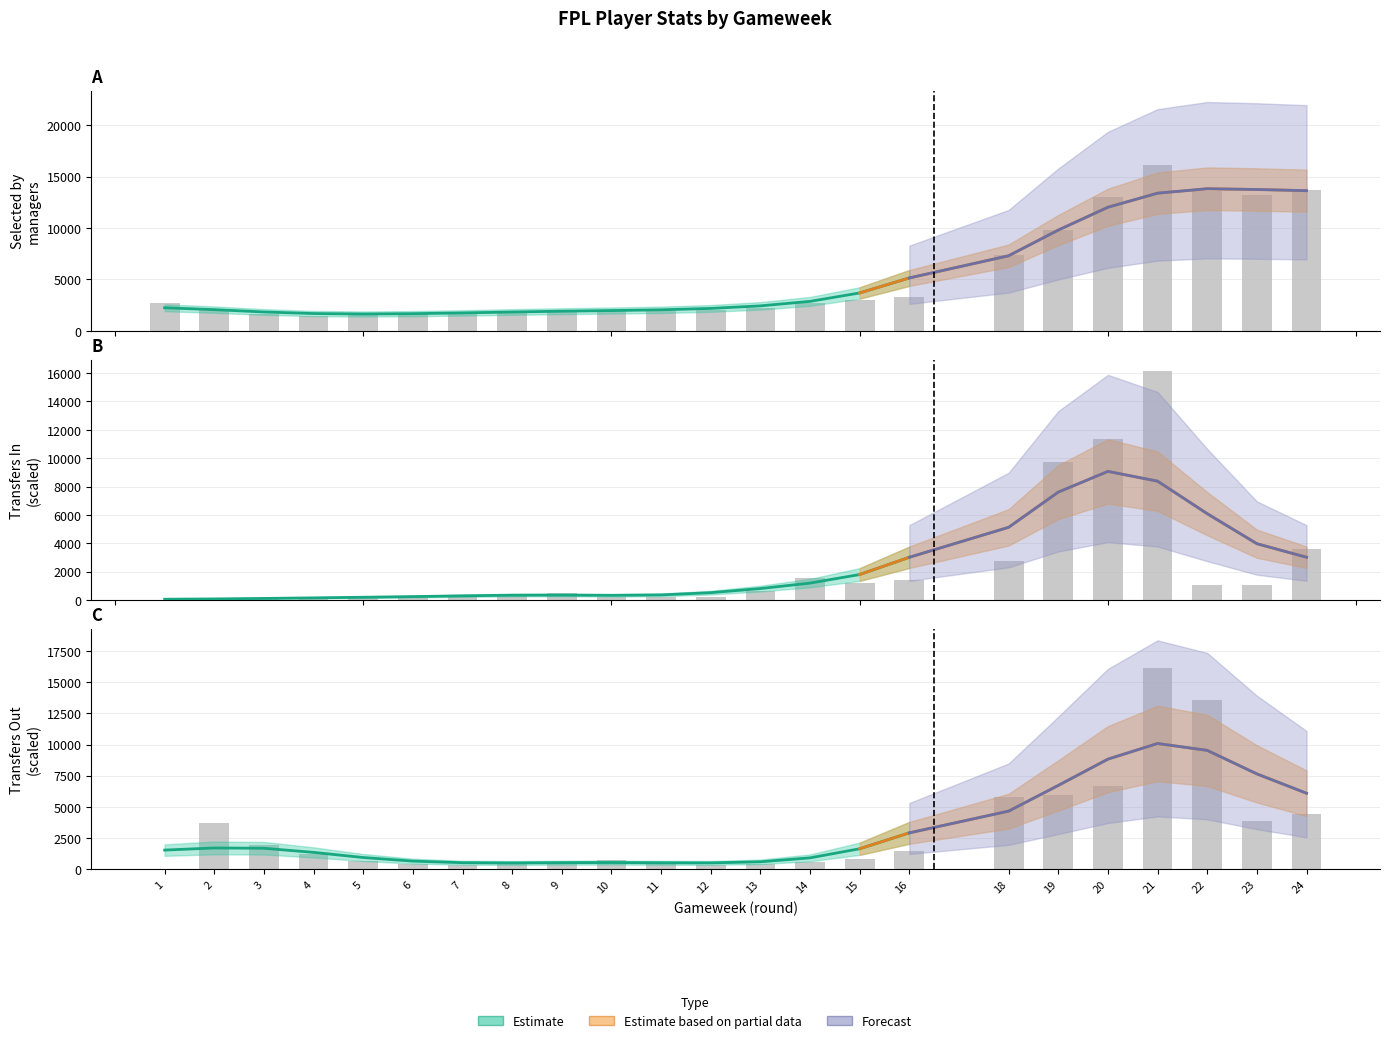

Are the bars horizontal?

No